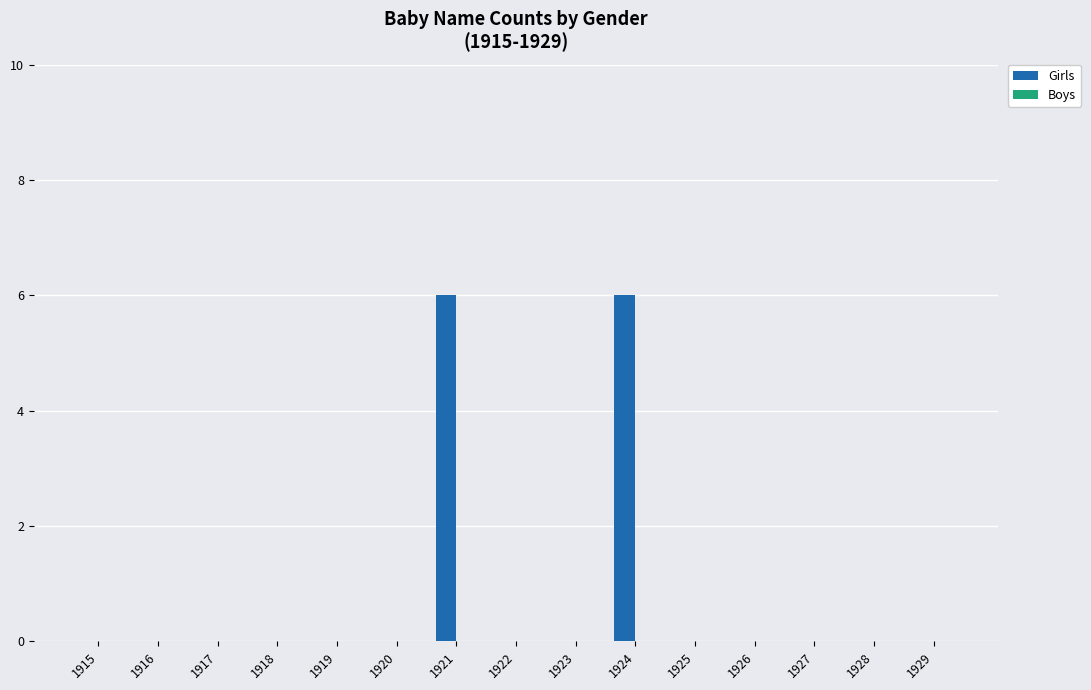

Is it true that the value at 1921 is 6?

True